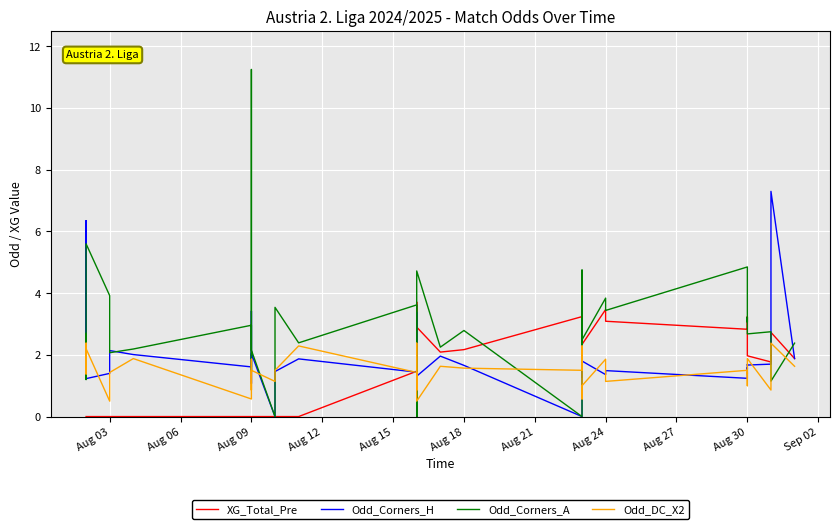

How many data points does each series have?

40